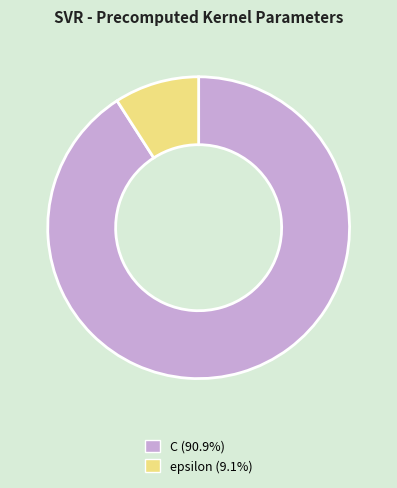

True or false: C accounts for 91% of the total.

True